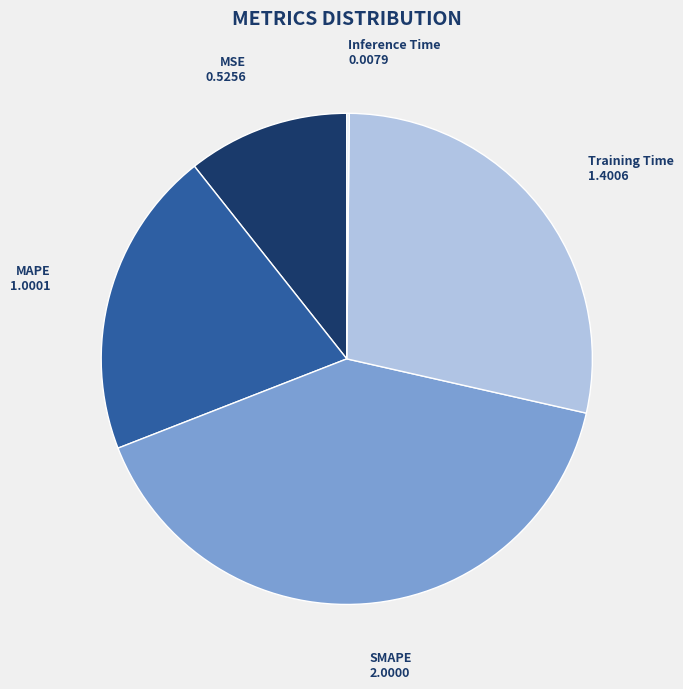

Is SMAPE the majority of the pie?

No